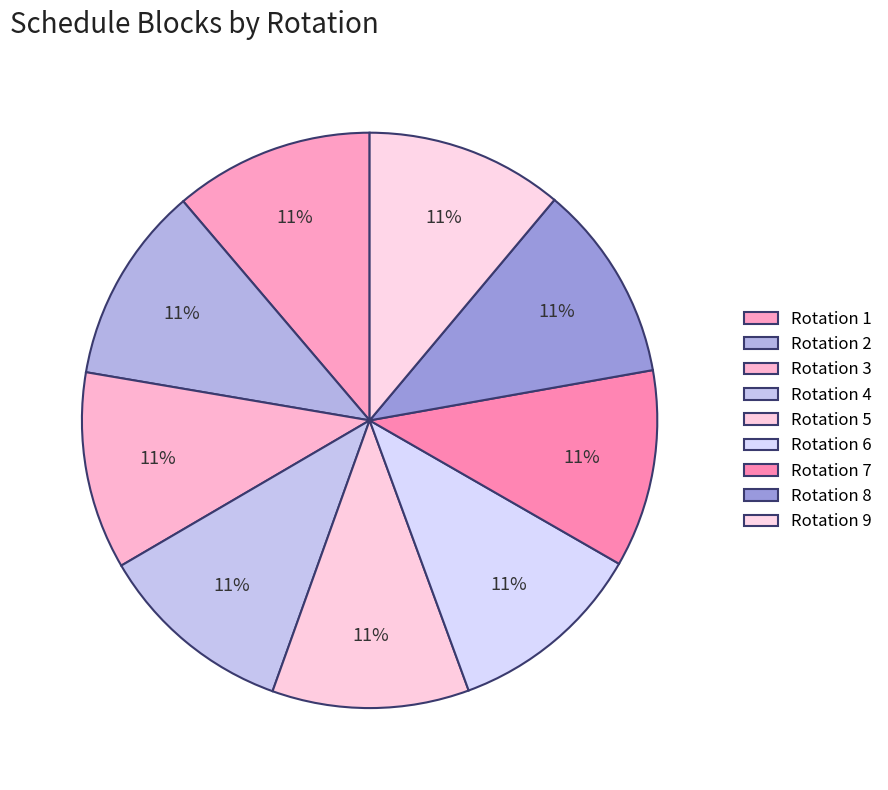

Is there a majority slice in this chart?

No